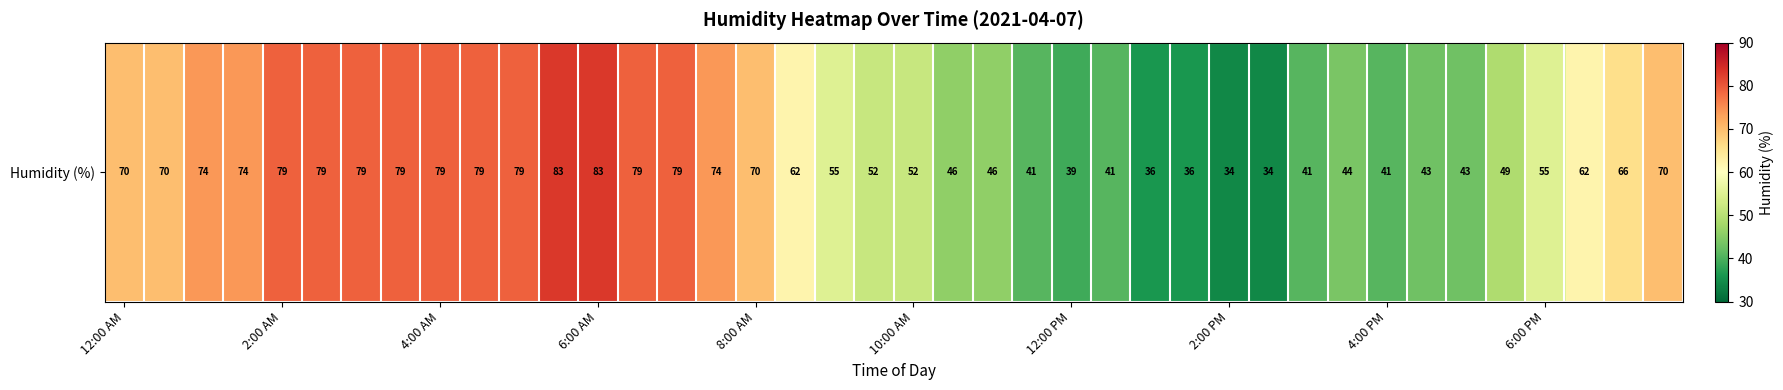

Which category has the highest value across all series?

11